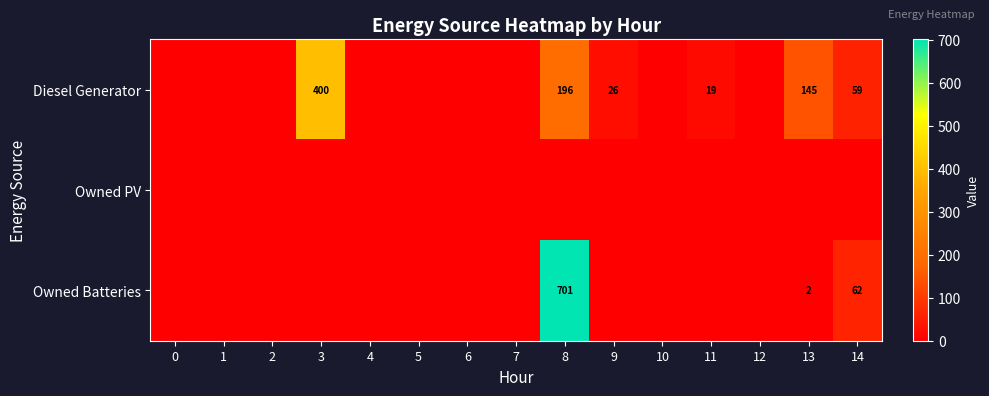

The value of Diesel Generator at 13 is 145. True or false?

True